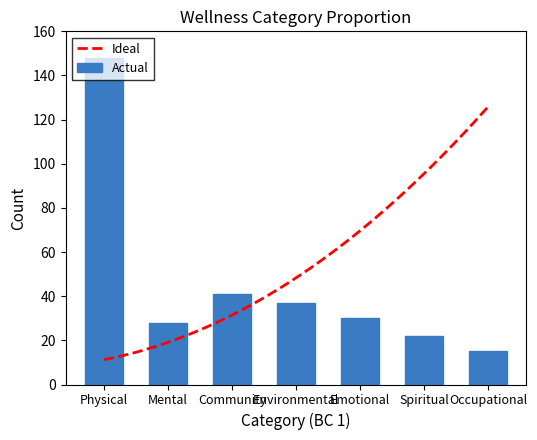

Count the number of values greater than 28.

4